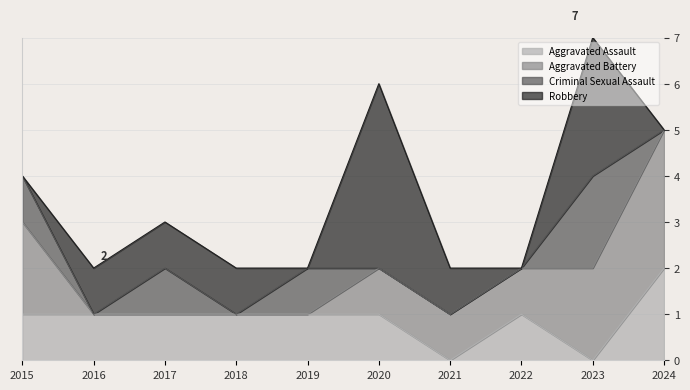

After their last crossing, which series has the higher values: Robbery or Aggravated Battery?

Aggravated Battery